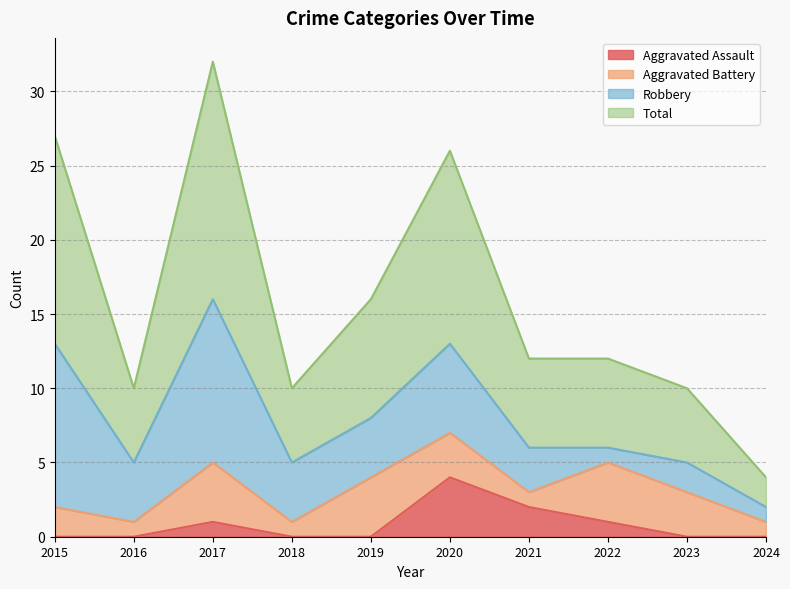

The Aggravated Assault series shows 0 at 2019. True or false?

True